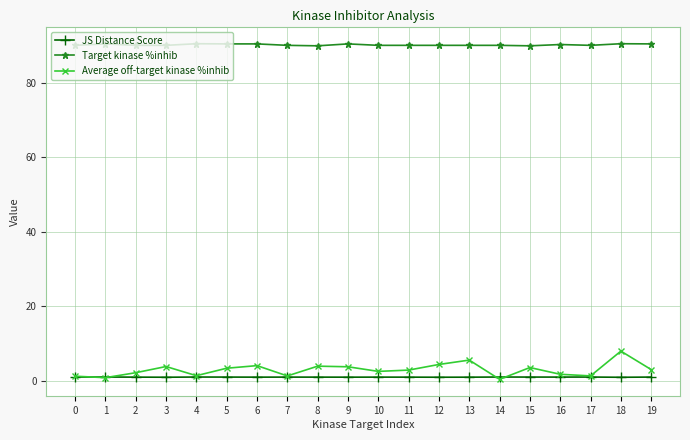

Does the chart display data point markers on the line(s)?

Yes